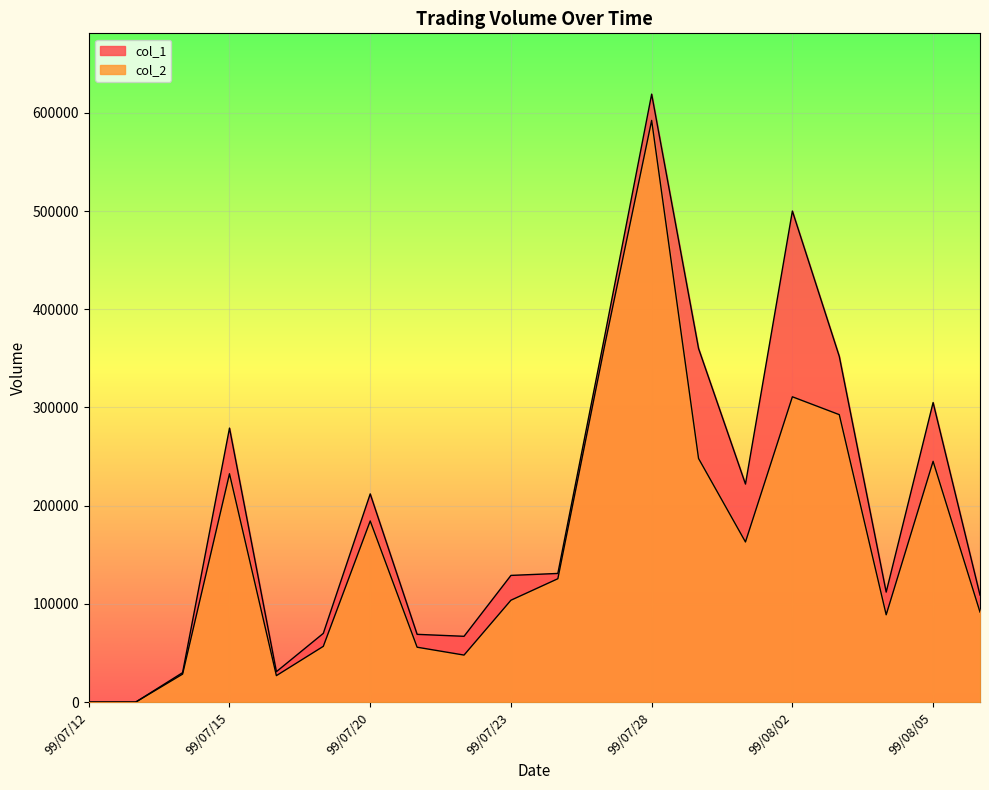

At which label does col_1 reach its minimum?

99/07/12